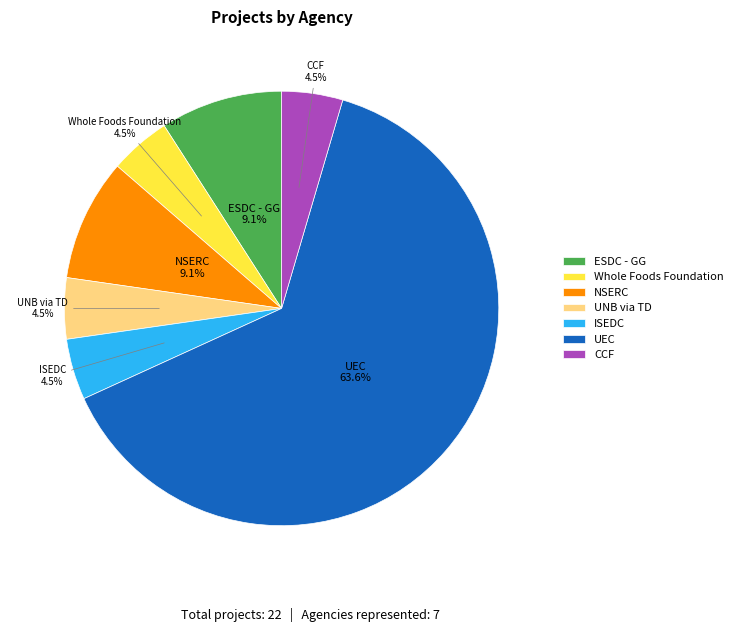

Count the number of slices in the pie.

7